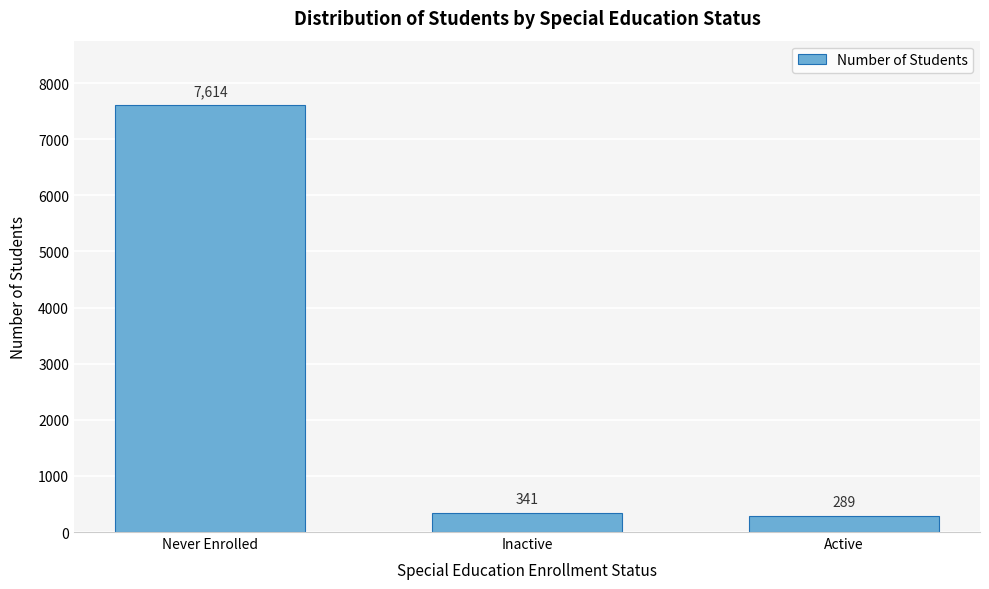

Reading left to right, transcribe all the data shown in this chart.

Never Enrolled=7614	Inactive=341	Active=289